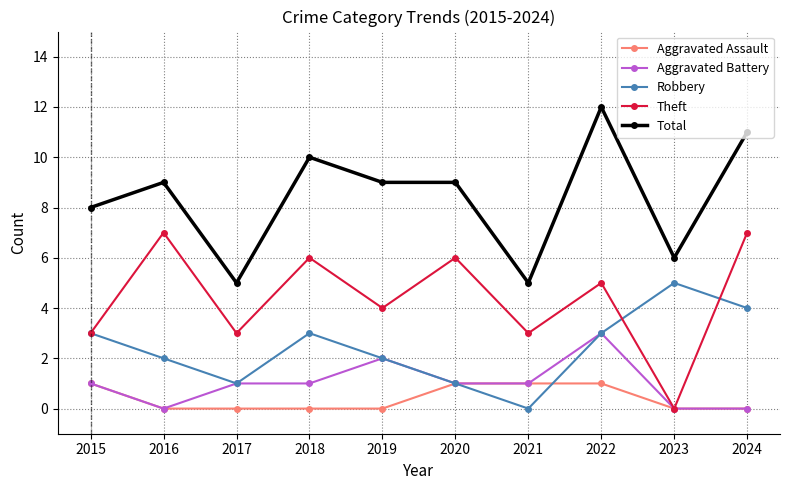

What is the sum of all Robbery values?

24